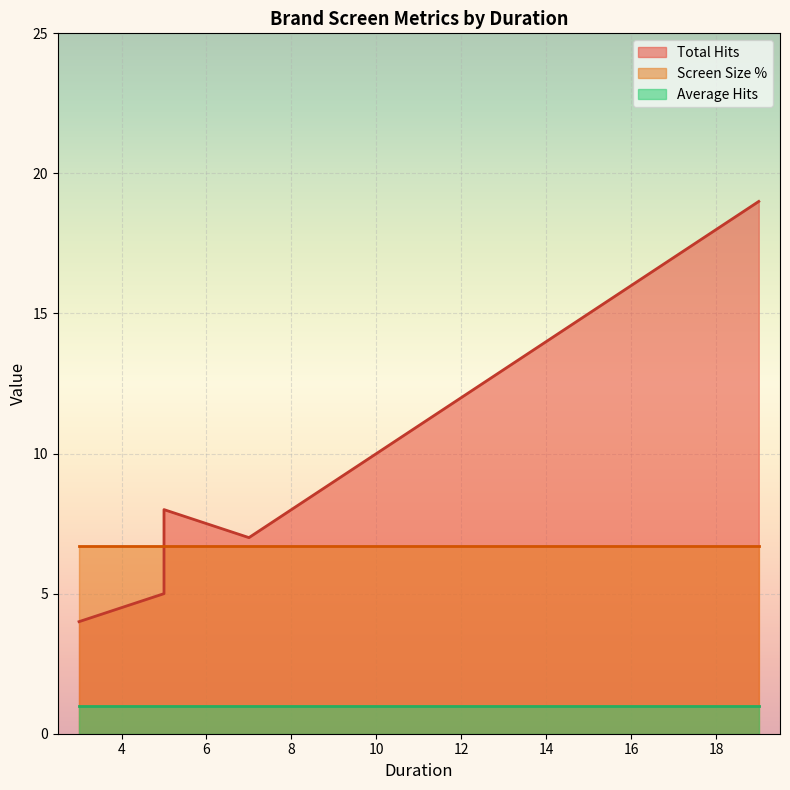

Where does the Total Hits series first go above 8?

19